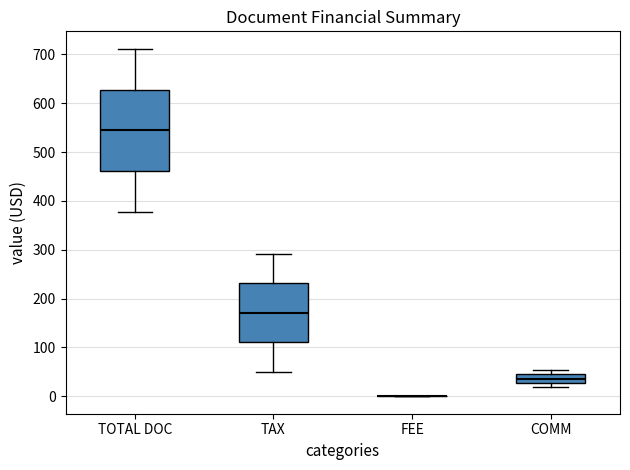

Where is the upper edge of the box for COMM on the y-axis? The values are not printed on the chart, so give them approximately, as read against the axis.

40